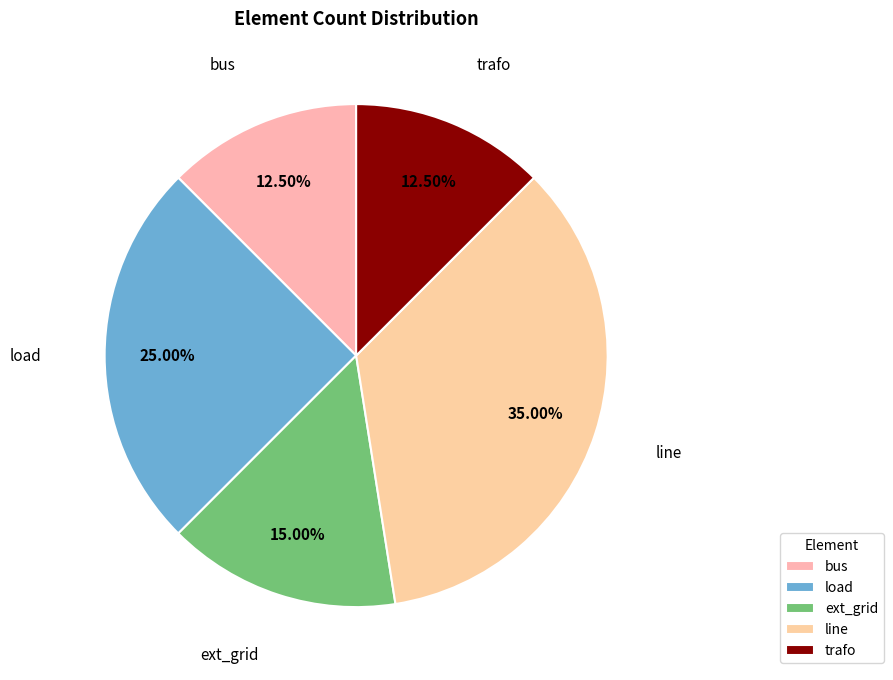

Is the sum of load and ext_grid greater than half?

No